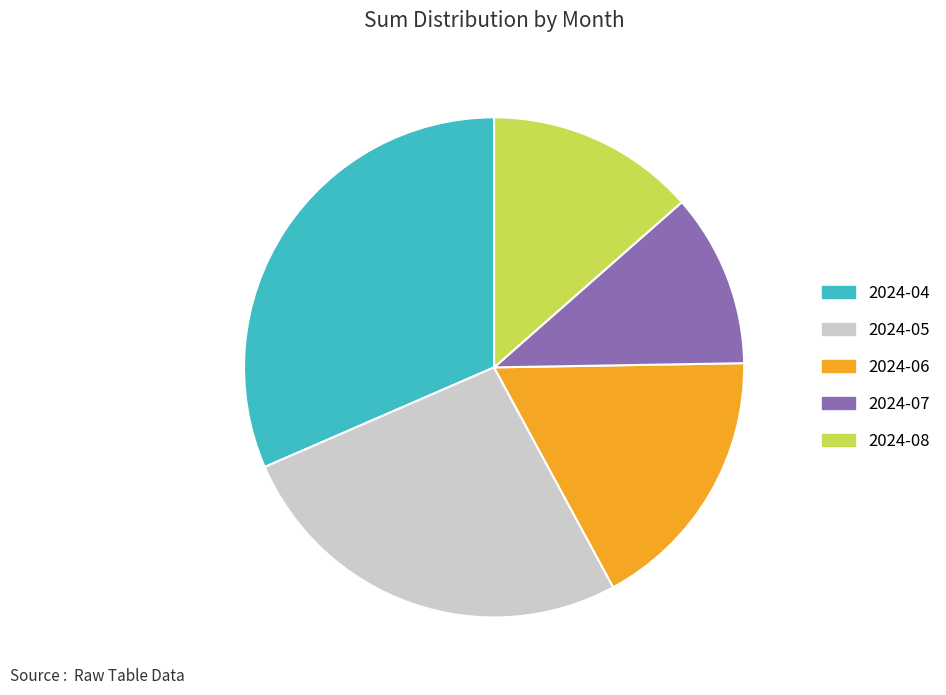

The 2024-04 slice represents 38% of the pie. True or false?

False